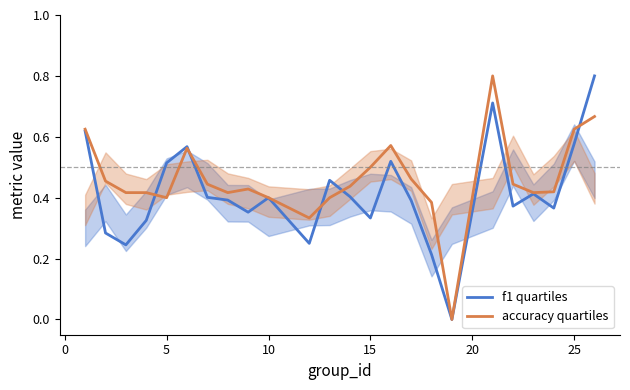

Is it true that f1 quartiles equals 0.4 at 10?

True